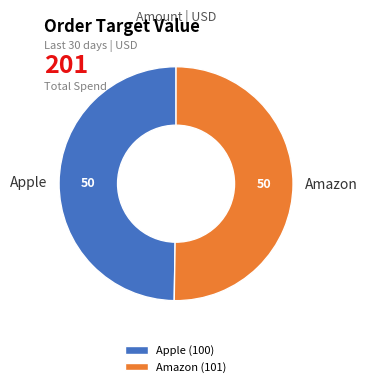

True or false: Apple accounts for 50% of the total.

True